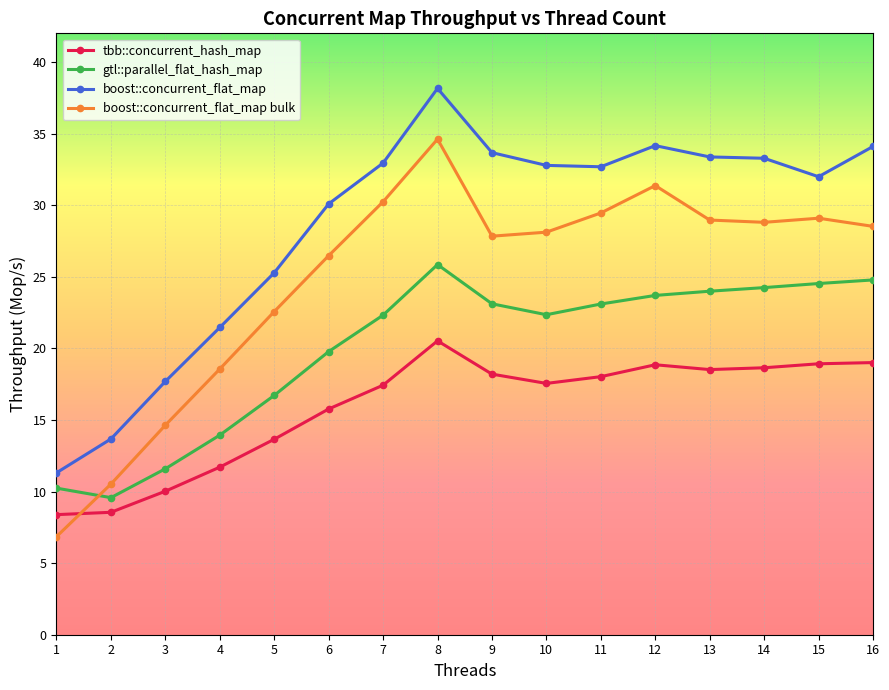

True or false: gtl::parallel_flat_hash_map and boost::concurrent_flat_map intersect in this chart.

False